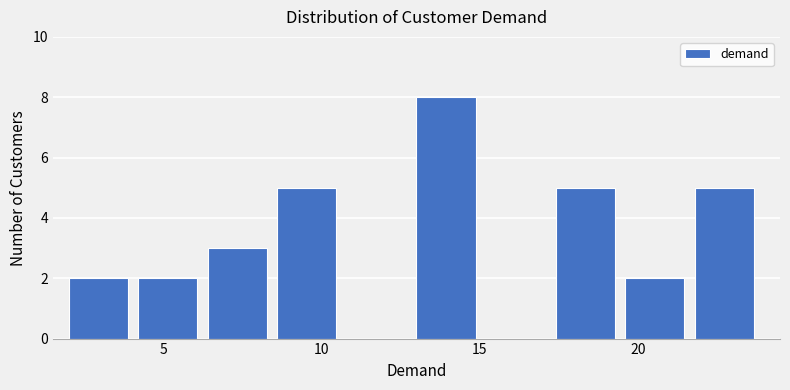

How tall is the bar that spans 8.6 to 10.8 on the x-axis? Neither the bar edges nor the heights are printed on the chart, so give them approximately, as read against the axes.

5